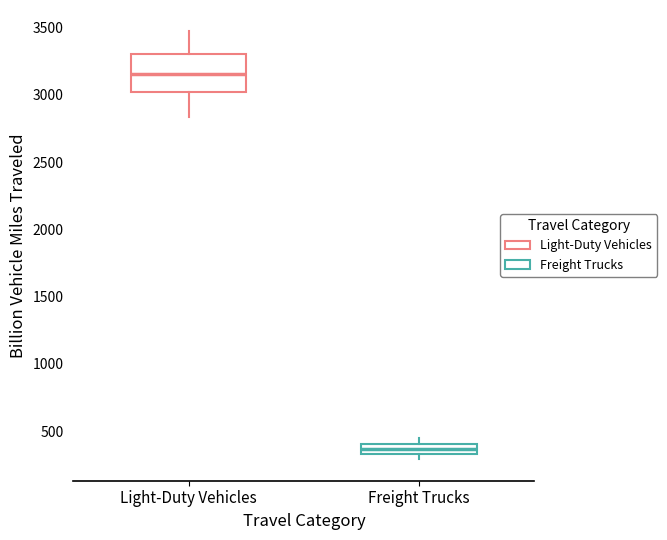

Which box's median line is the lowest?

Freight Trucks